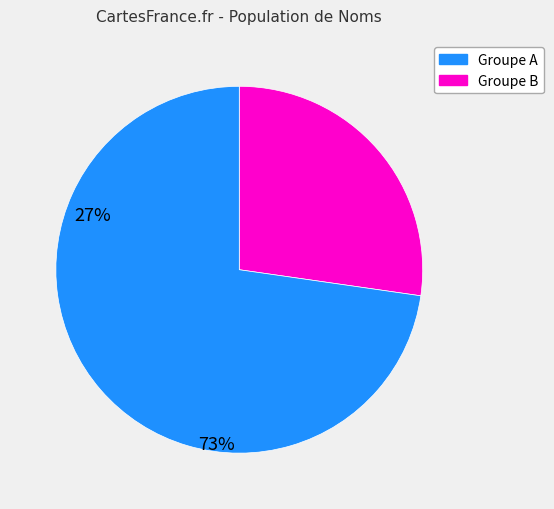

Is there any slice that represents more than half of the pie?

Yes